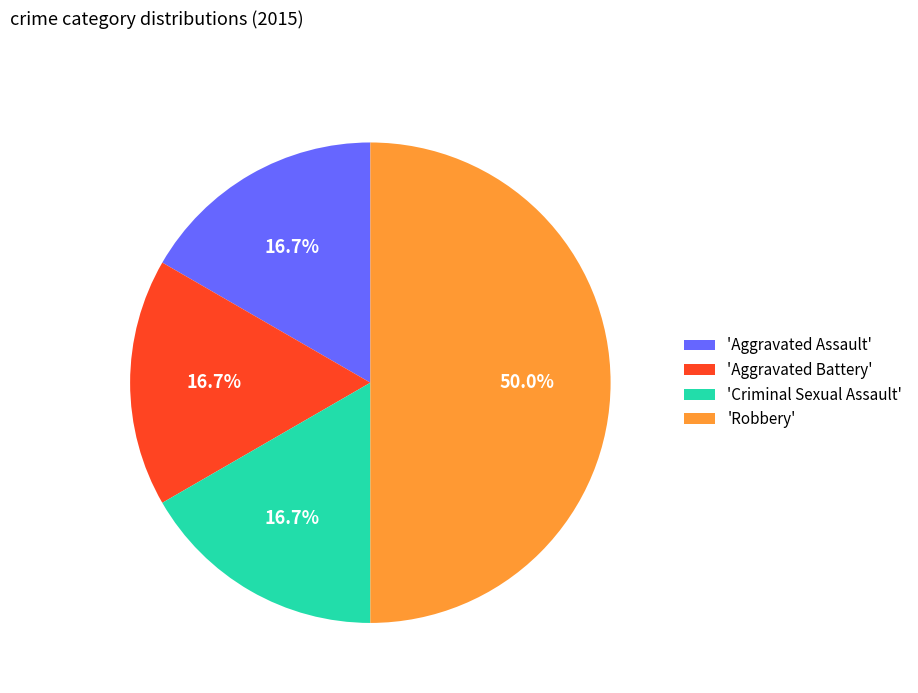

What percentage is NOT represented by 'Aggravated Battery'?

83.3%